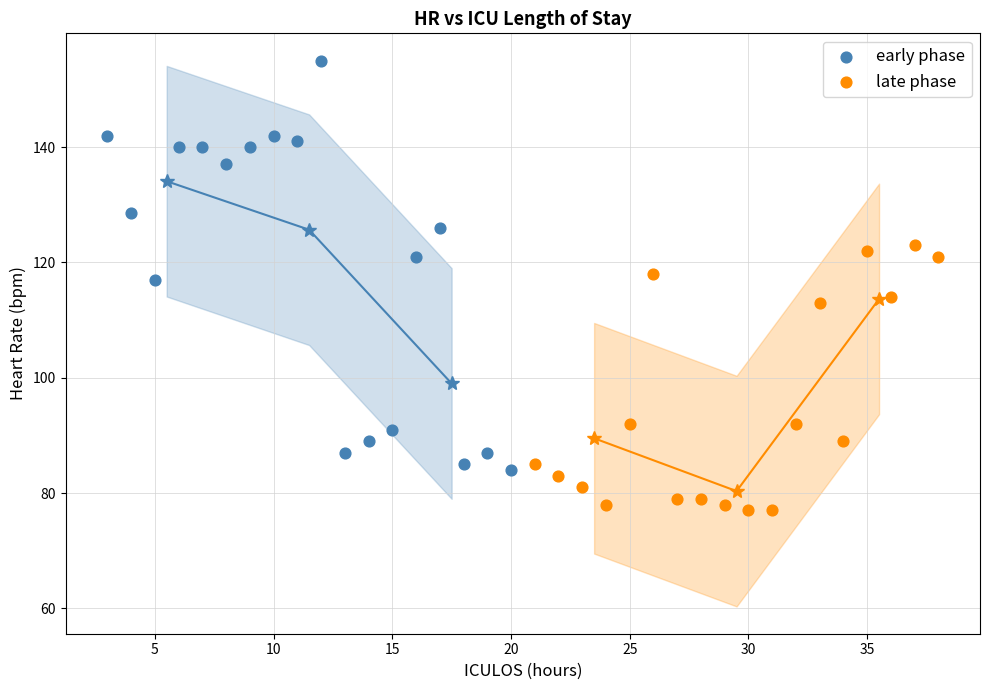

Which series has the widest spread of Y values?

early phase